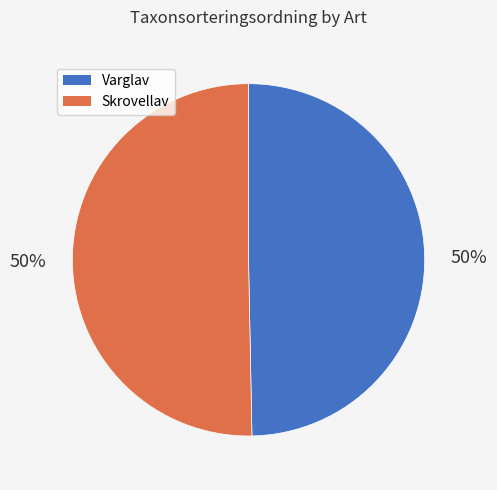

What percentage is the Varglav slice, to the nearest percent?

50%